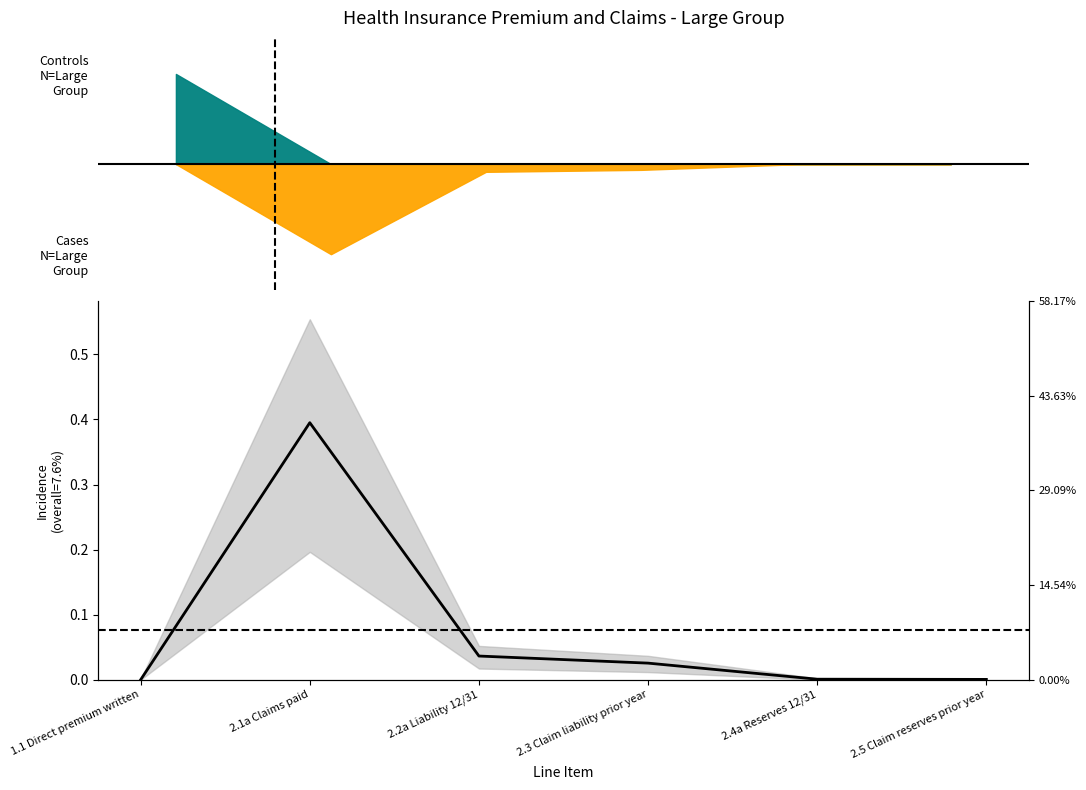

Does the chart have visible grid lines?

No